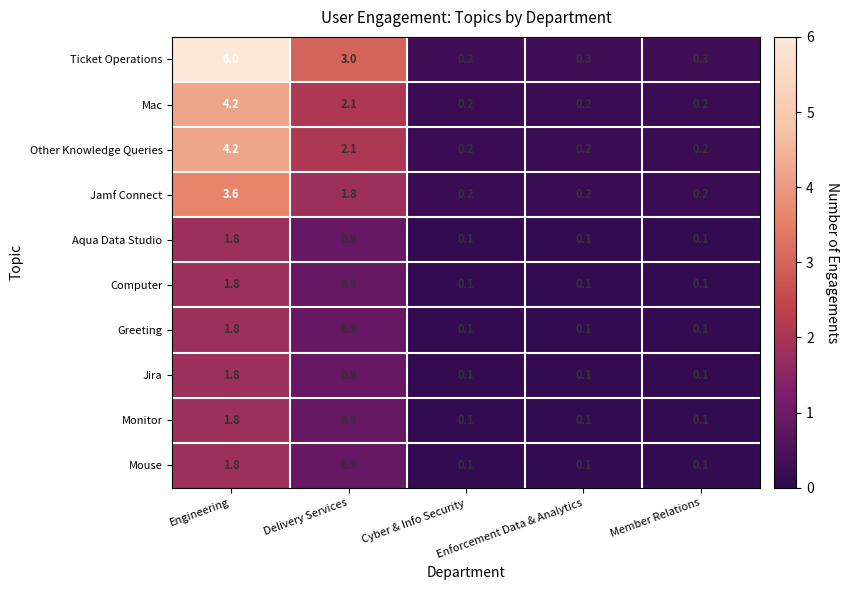

How many data points does each series have?

5